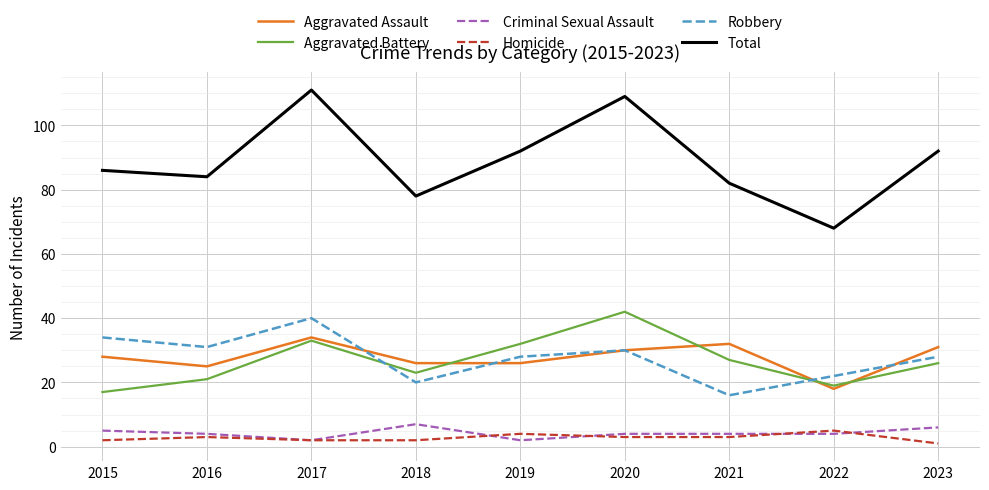

The value of Total at 2016 is 84. True or false?

True